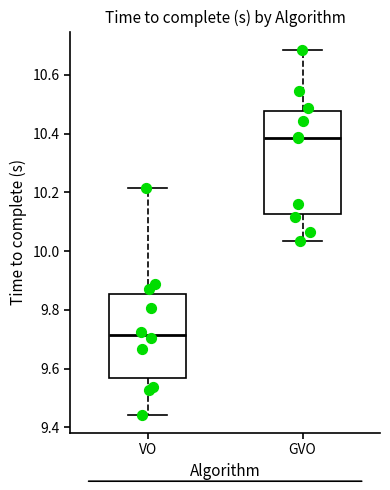

Where does the lower whisker of the box for GVO end on the y-axis? The values are not printed on the chart, so give them approximately, as read against the axis.

10.04